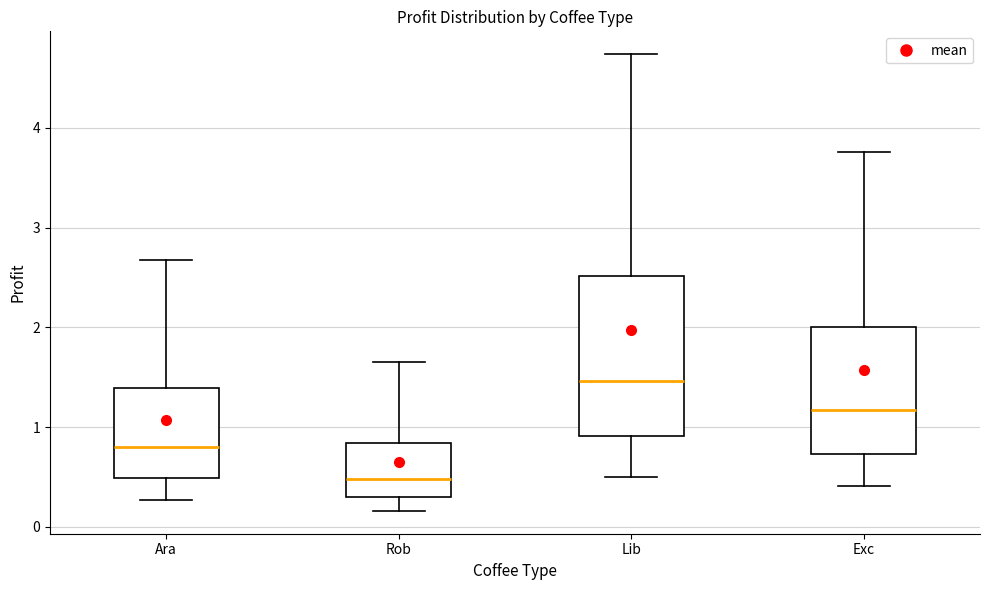

Which box's median line is the highest?

Lib